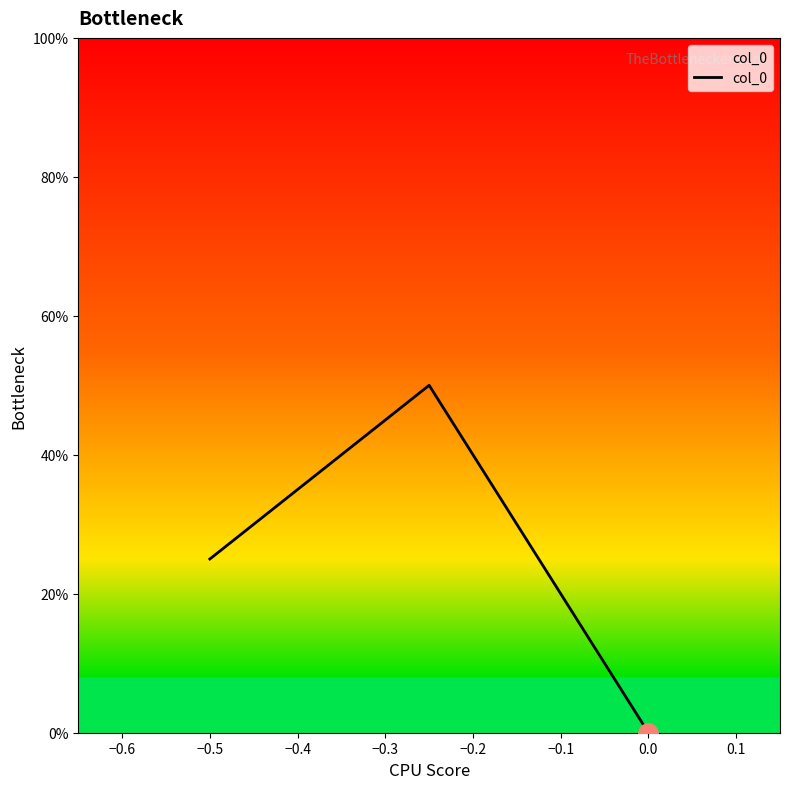

Does the chart display data point markers on the line(s)?

No